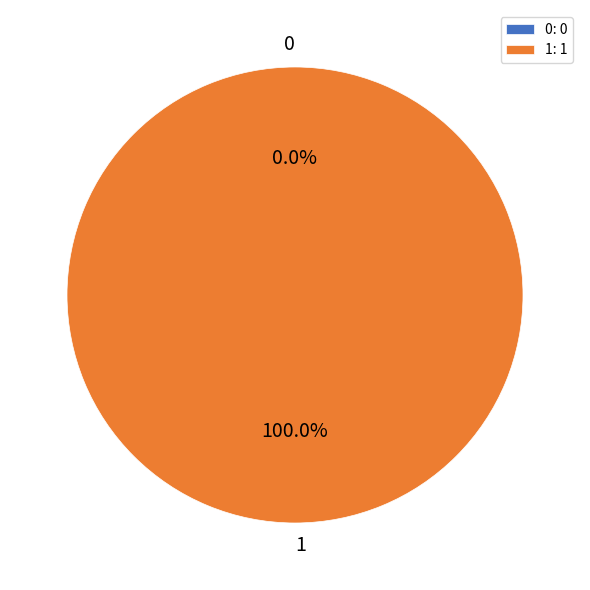

Rank the categories by value from highest to lowest.

1, 0